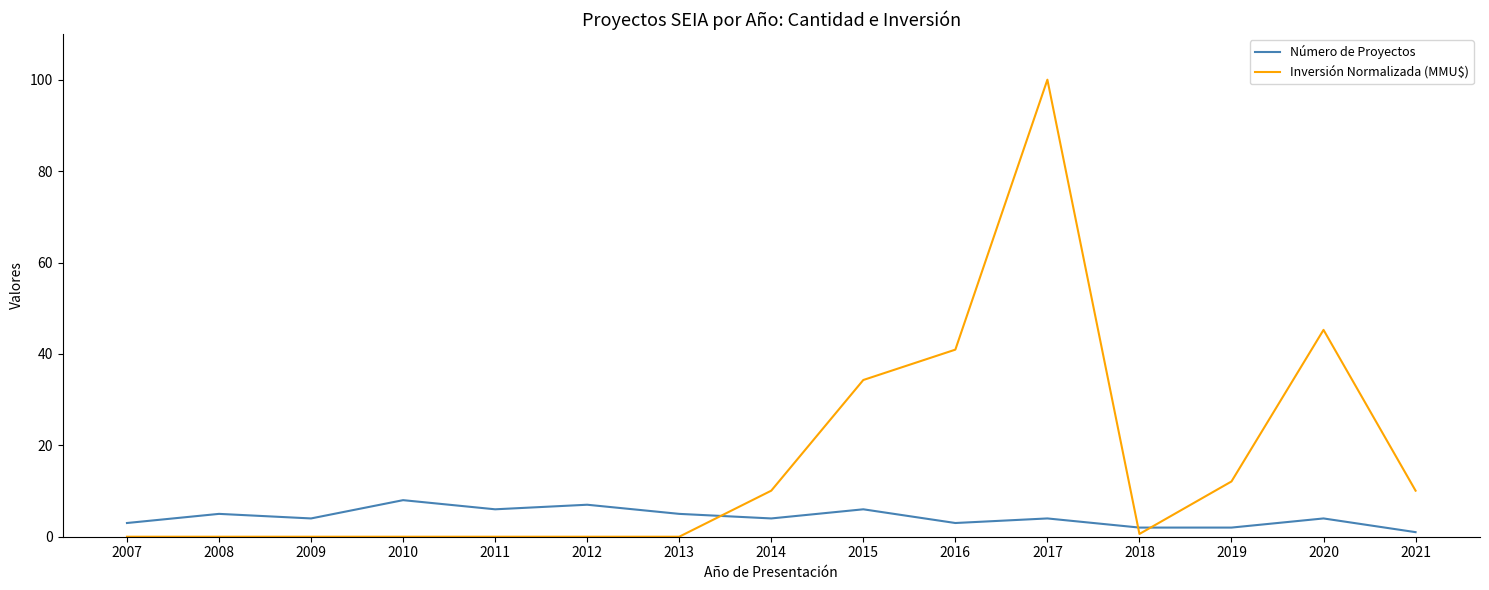

How many lines are shown in the chart?

2